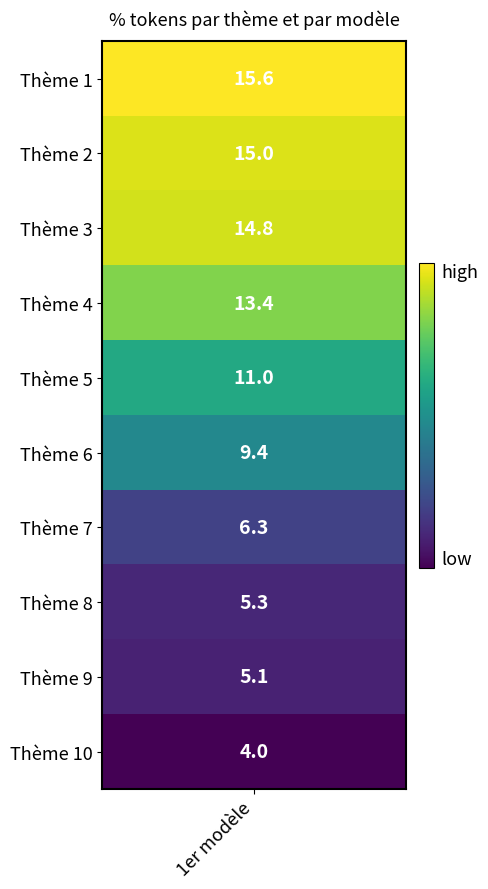

The value of Thème 7 at 4 is 4.1. True or false?

False